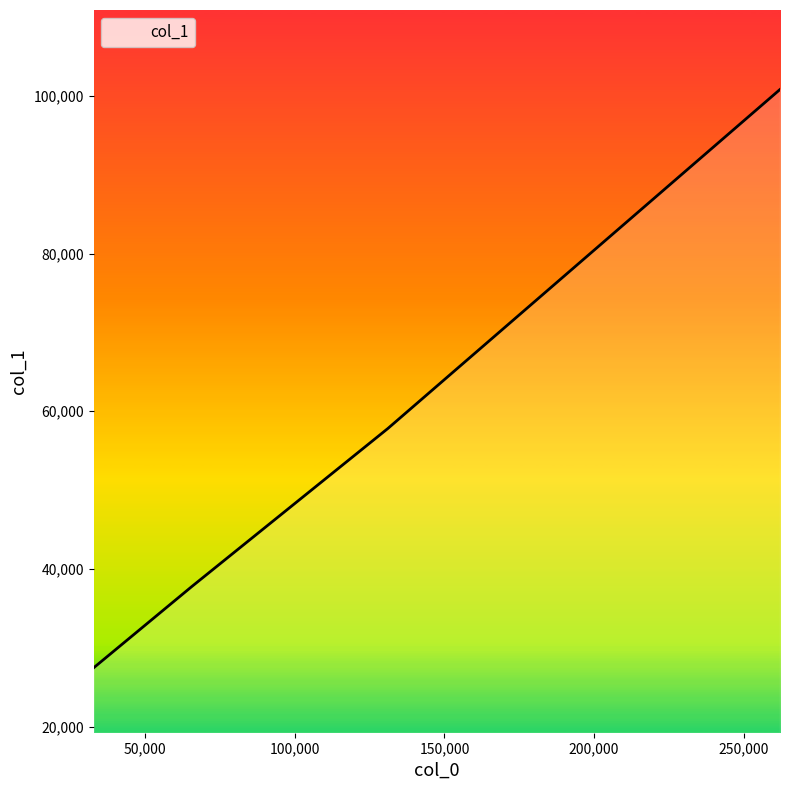

What is the average value?

55960